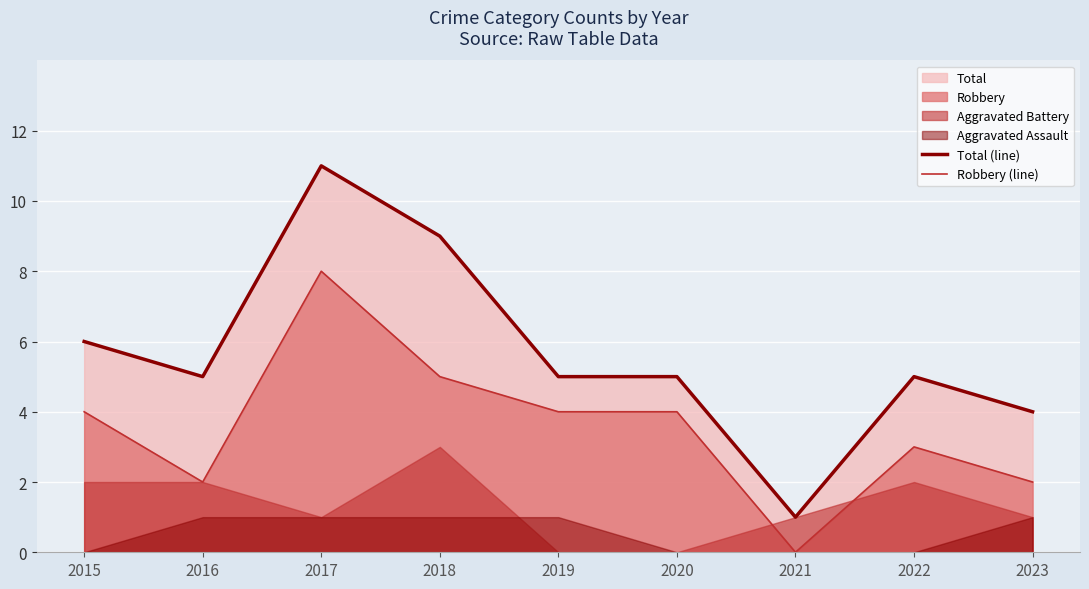

Is it true that Robbery (line) equals 2 at 2023?

True